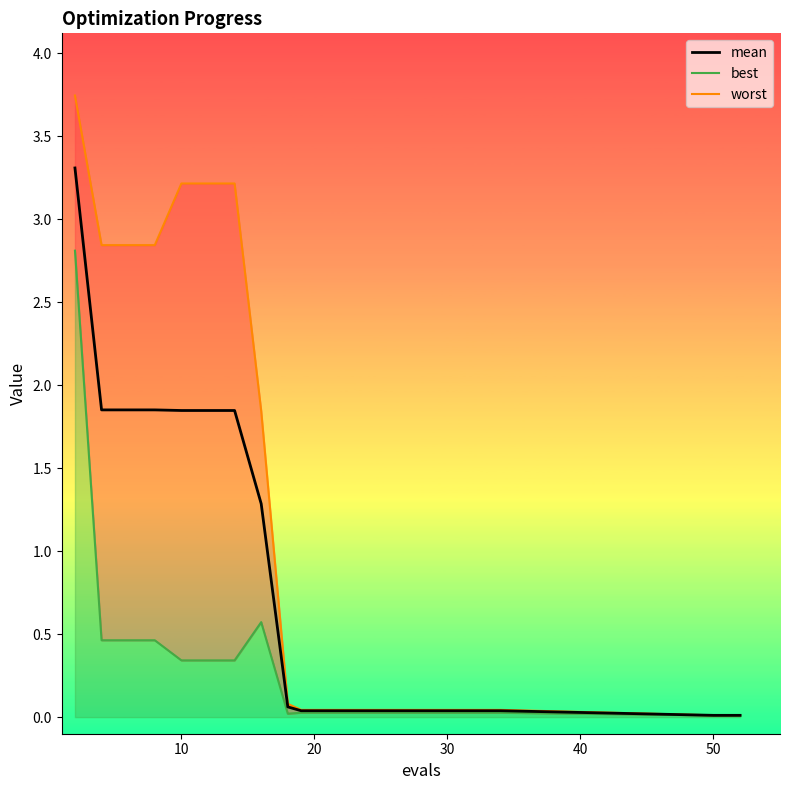

The mean series shows 1.7 at 7. True or false?

False